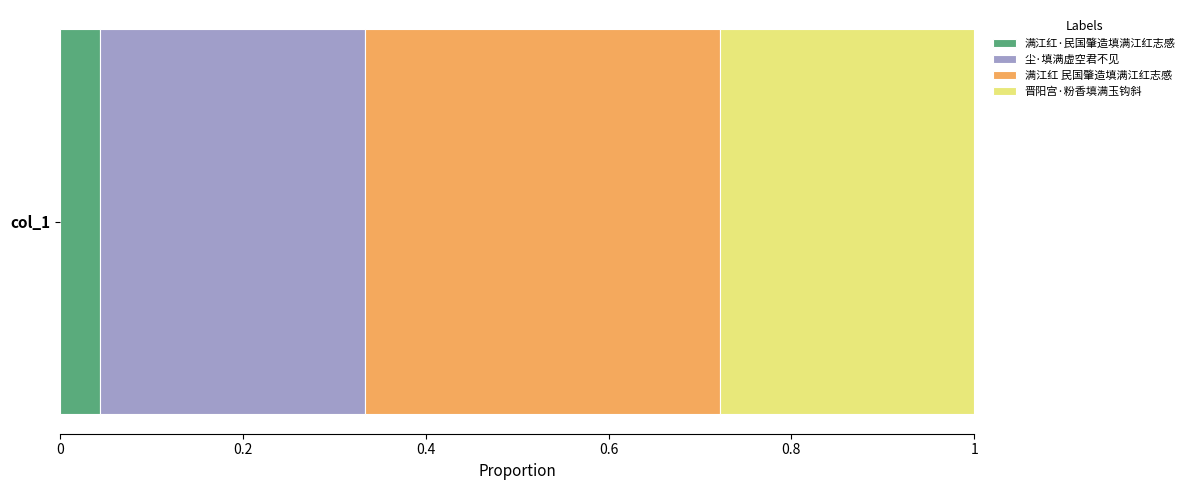

The value of 满江红·民国肇造填满江红志感 at col_1 is 0.1. True or false?

False